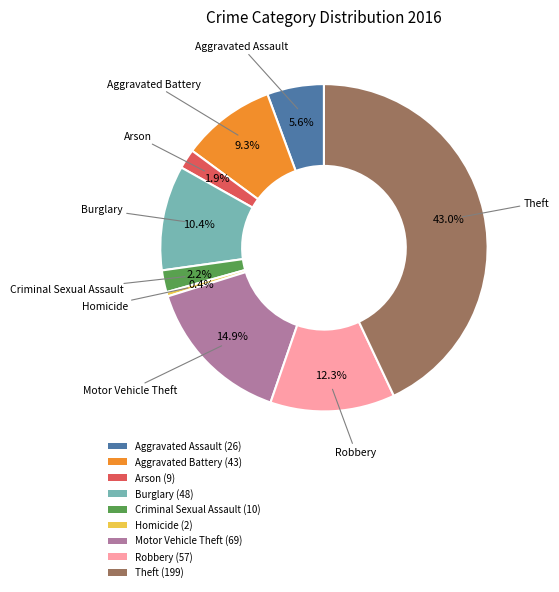

Does Motor Vehicle Theft account for over 50% of the chart?

No